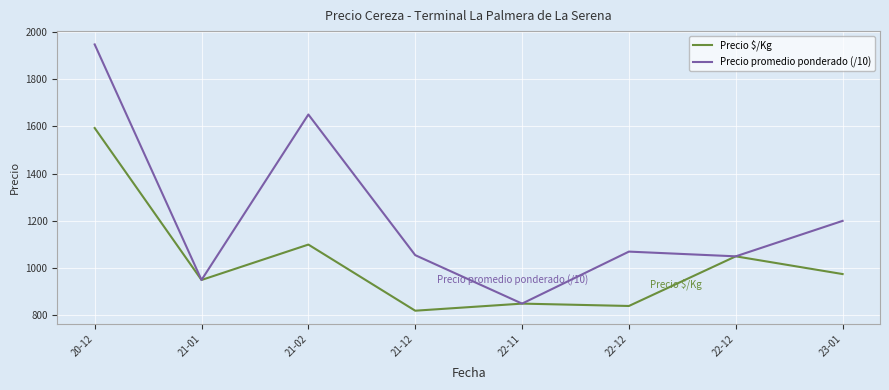

In Precio promedio ponderado (/10), how many points are lower than both neighbors (excluding endpoints)?

3